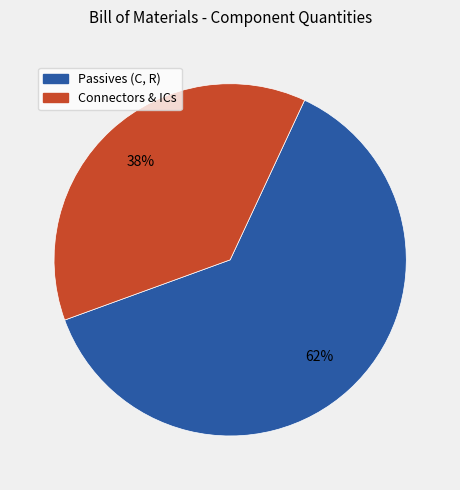

To the nearest percent, what is the average slice percentage?

50%